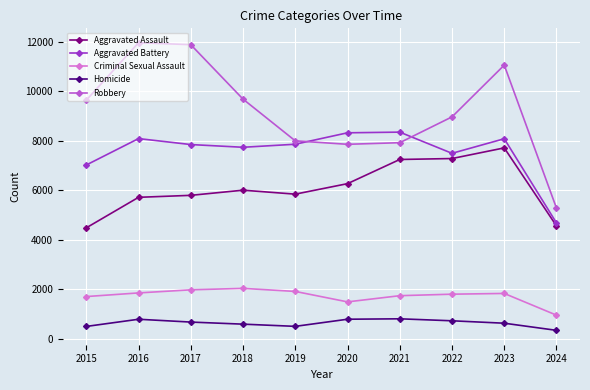

The value of Homicide at 2017 is 672. True or false?

True